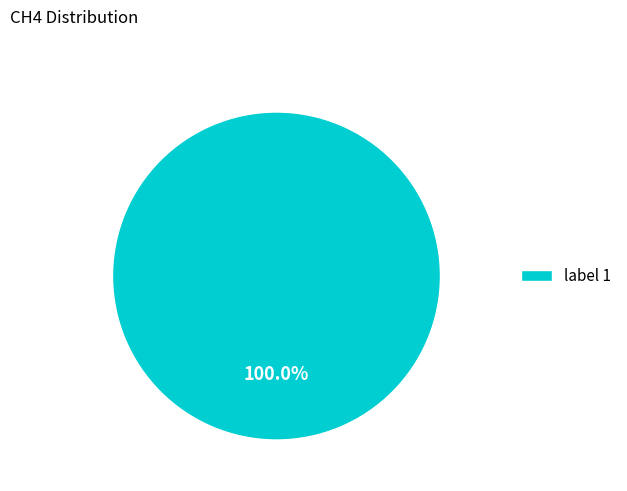

Which category accounts for the majority?

label 1